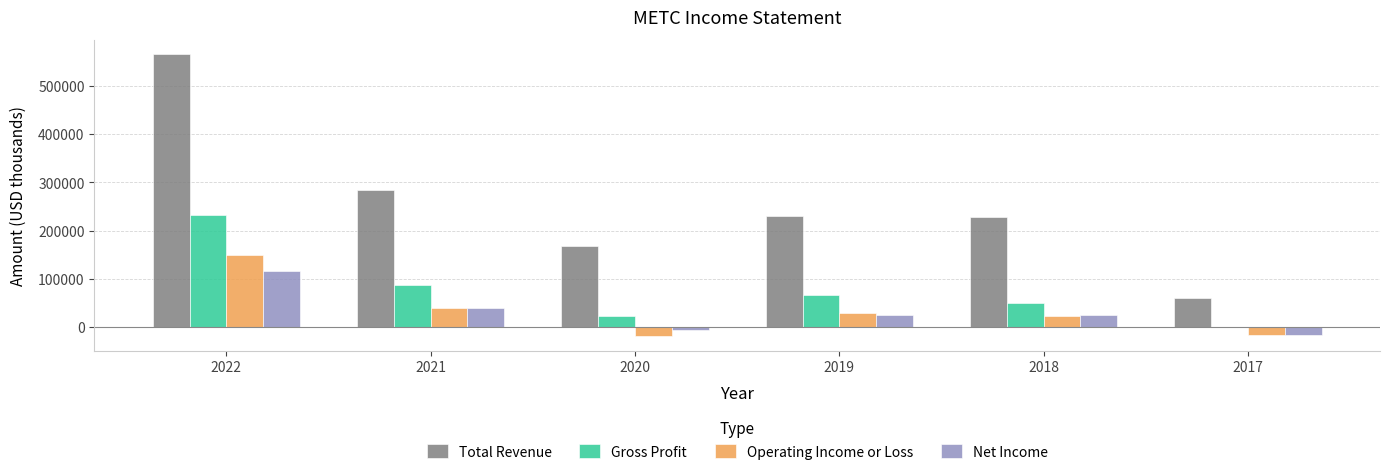

What is the sum of all Net Income values?

185500